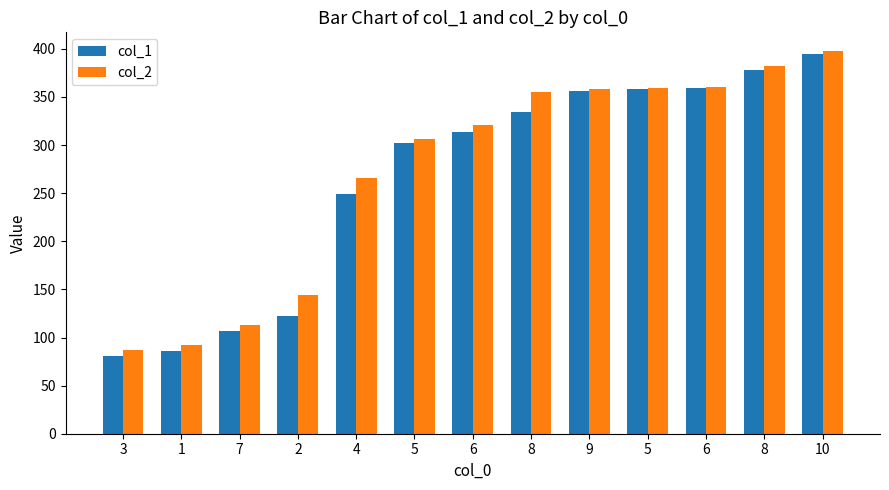

Is it true that col_1 equals 560.6 at 6?

False